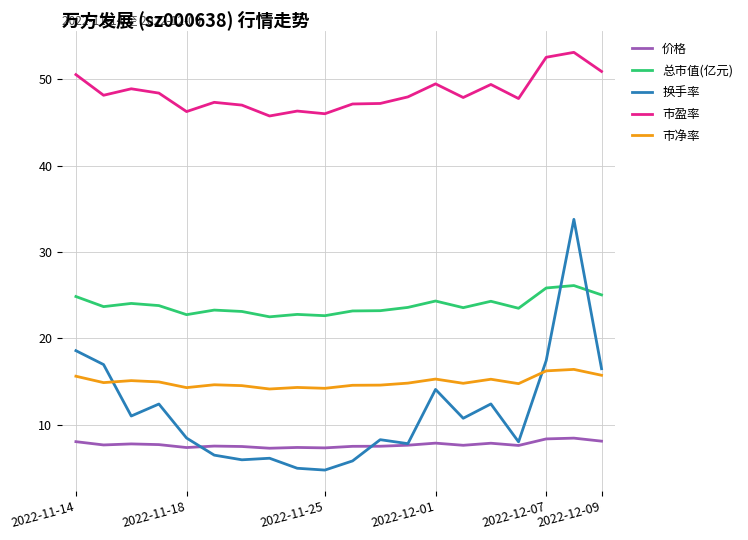

Which series has the widest spread of values?

换手率